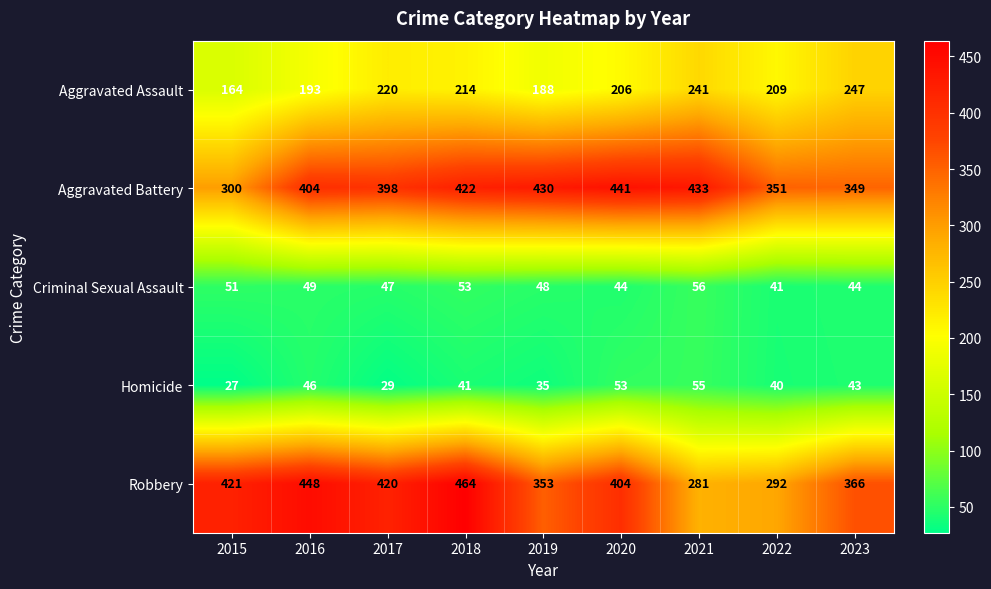

At which category is the sum across all series the highest?

2018